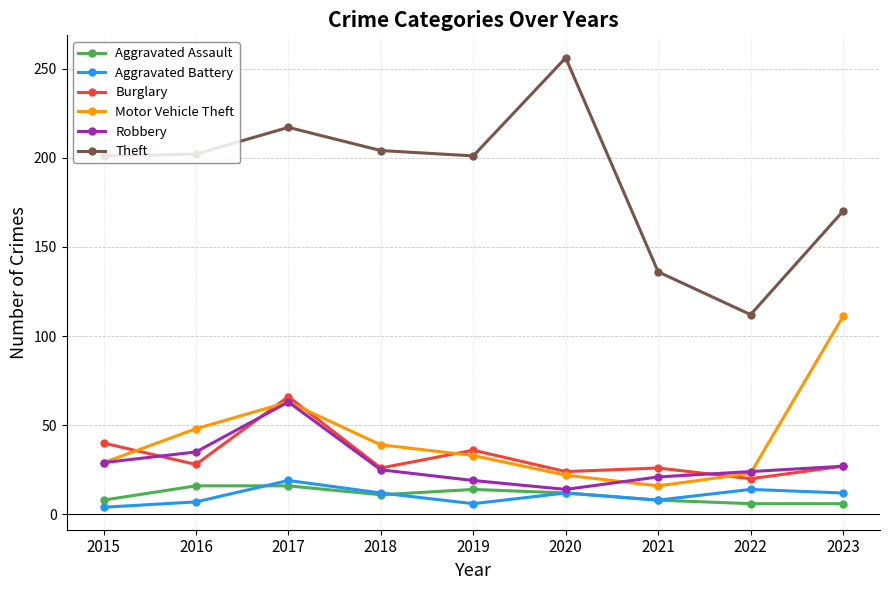

What is the minimum value shown in the chart?

4